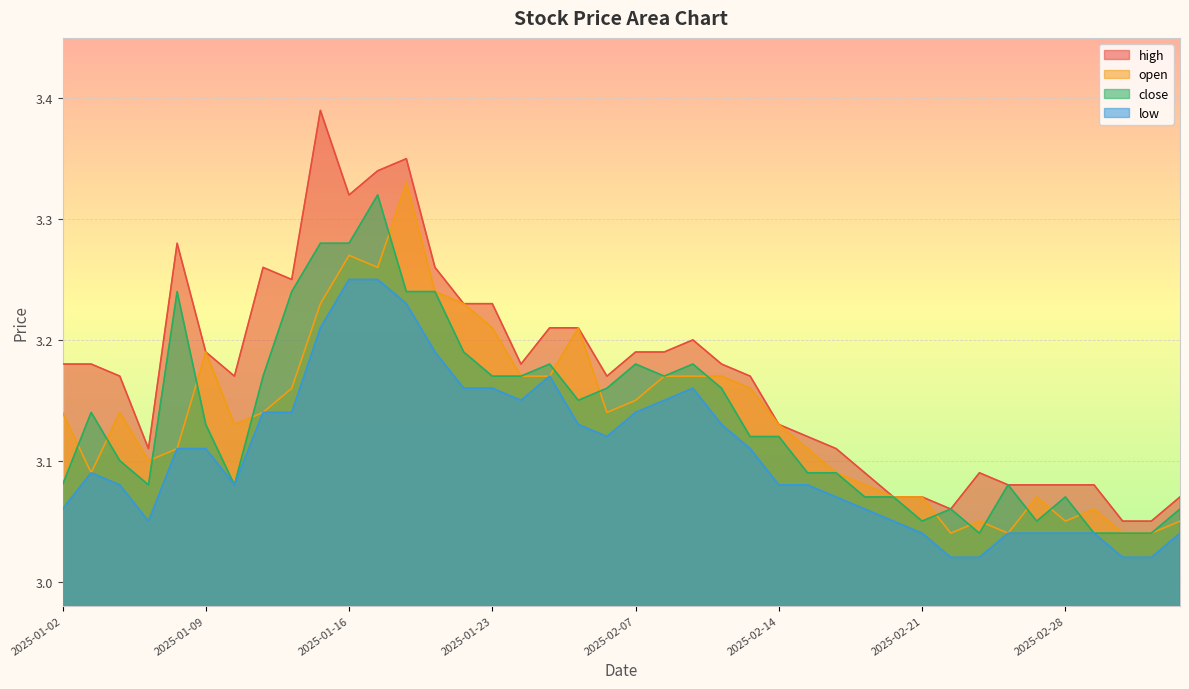

Rank the series by their maximum value, from lowest to highest.

low, close, open, high